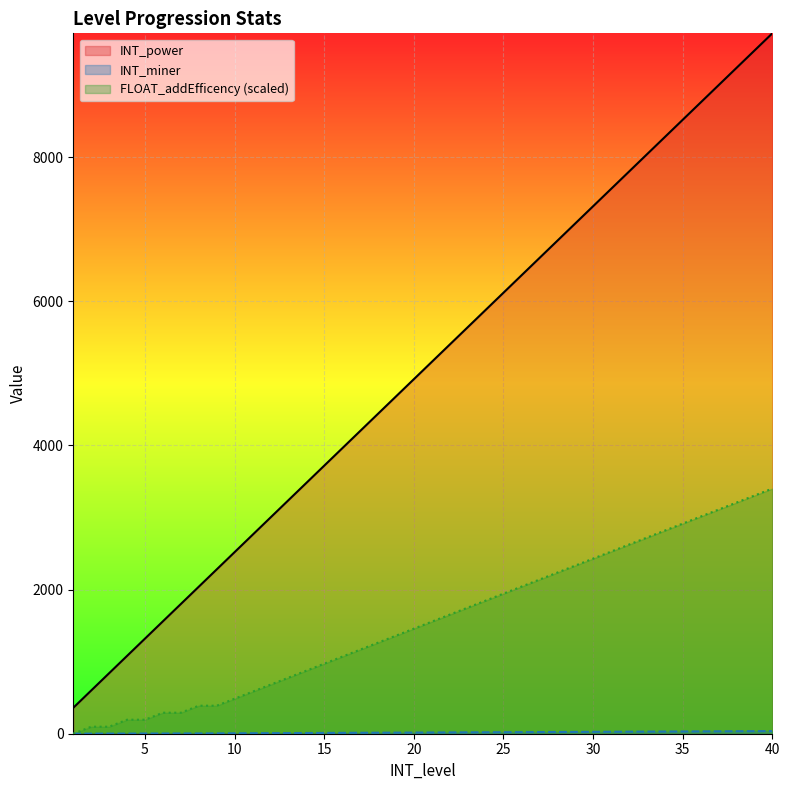

Reading left to right, list all the values displayed in this chart.

INT_power: 1=360.0	2=600.0	3=840.0	4=1080.0	5=1320.0	6=1560.0	7=1800.0	8=2040.0	9=2280.0	10=2520.0	11=2760.0	12=3000.0	13=3240.0	14=3480.0	15=3720.0	16=3960.0	17=4200.0	18=4440.0	19=4680.0	20=4920.0	21=5160.0	22=5400.0	23=5640.0	24=5880.0	25=6120.0	26=6360.0	27=6600.0	28=6840.0	29=7080.0	30=7320.0	31=7560.0	32=7800.0	33=8040.0	34=8280.0	35=8520.0	36=8760.0	37=9000.0	38=9240.0	39=9480.0	40=9720.0
INT_miner: 1=1.0	2=1.0	3=2.0	4=2.0	5=3.0	6=3.0	7=4.0	8=4.0	9=5.0	10=6.0	11=7.0	12=8.0	13=9.0	14=10.0	15=11.0	16=12.0	17=13.0	18=14.0	19=15.0	20=16.0	21=17.0	22=18.0	23=19.0	24=20.0	25=21.0	26=22.0	27=23.0	28=24.0	29=25.0	30=26.0	31=27.0	32=28.0	33=29.0	34=30.0	35=31.0	36=32.0	37=33.0	38=34.0	39=35.0	40=36.0
FLOAT_addEfficency: 1=0.0	2=97.2	3=97.2	4=194.4	5=194.4	6=291.6	7=291.6	8=388.8	9=388.8	10=486.0	11=583.2	12=680.4	13=777.6	14=874.8	15=972.0	16=1069.2	17=1166.4	18=1263.6	19=1360.8	20=1458.0	21=1555.2	22=1652.4	23=1749.6	24=1846.8	25=1944.0	26=2041.2	27=2138.4	28=2235.6	29=2332.8	30=2430.0	31=2527.2	32=2624.4	33=2721.6	34=2818.8	35=2916.0	36=3013.2	37=3110.4	38=3207.6	39=3304.8	40=3402.0